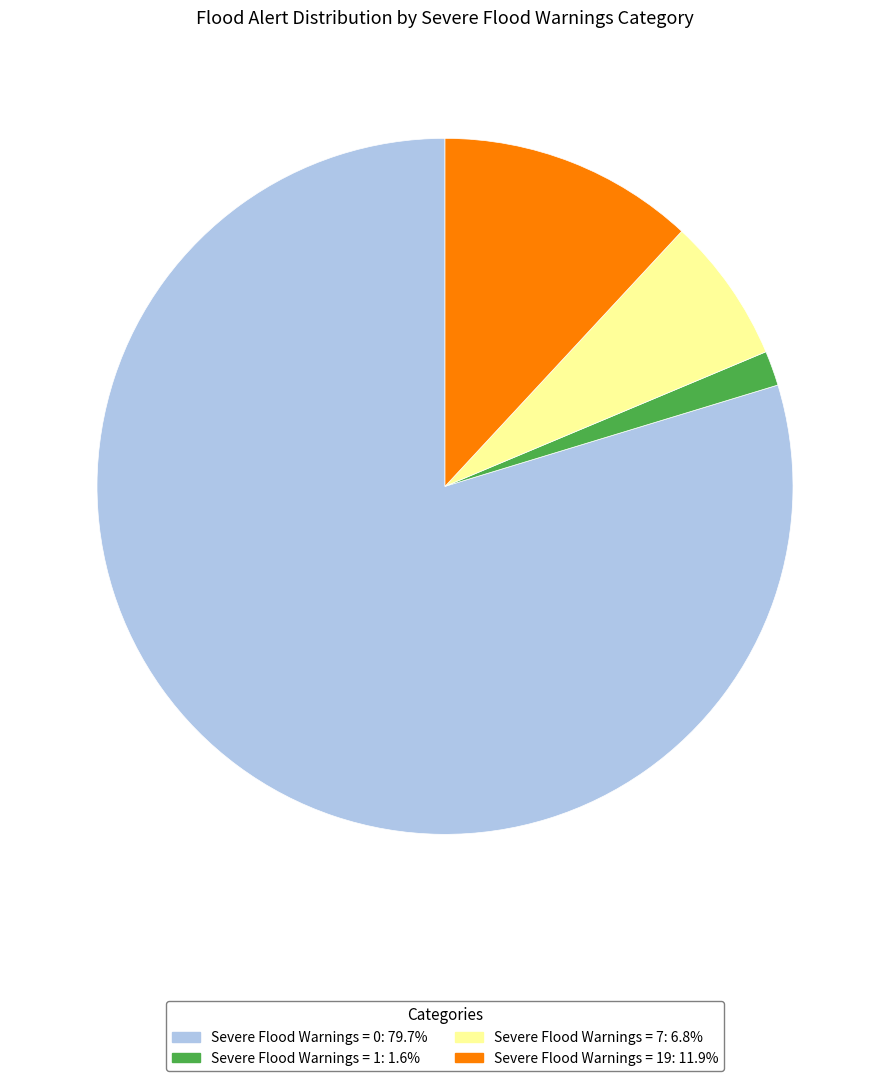

Does any single category account for the majority?

Yes